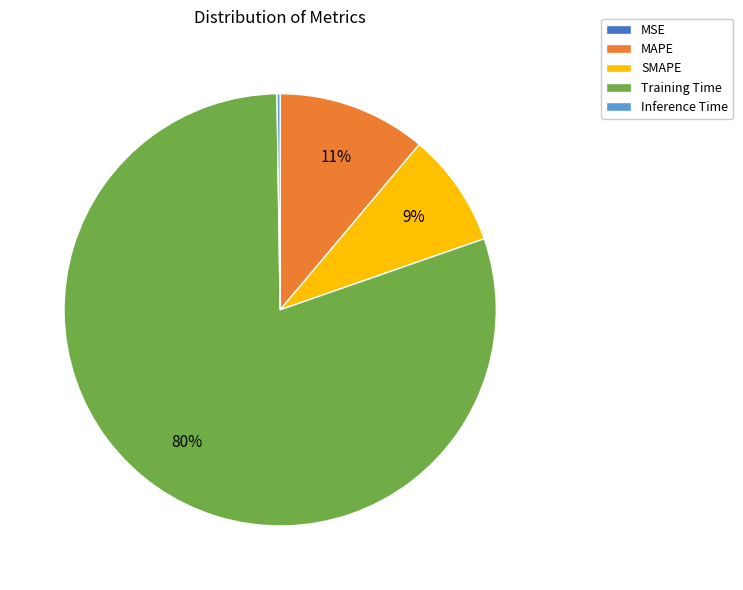

Which category has the biggest portion of the pie?

Training Time